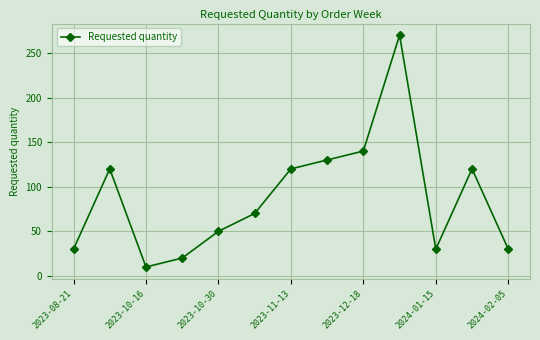

What is the difference between the maximum and second lowest values?

250